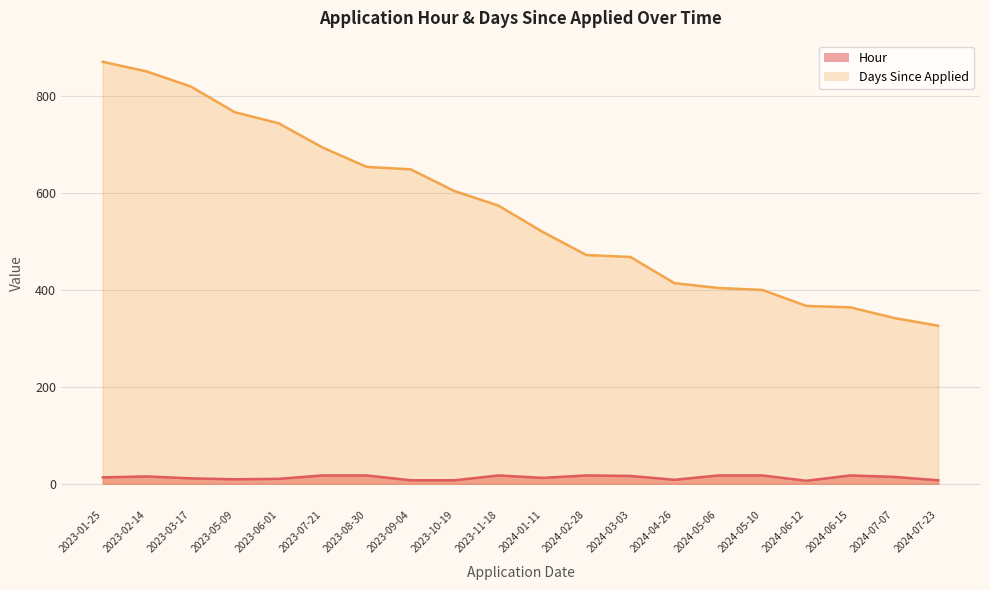

What position from the right is 2023-11-18?

11